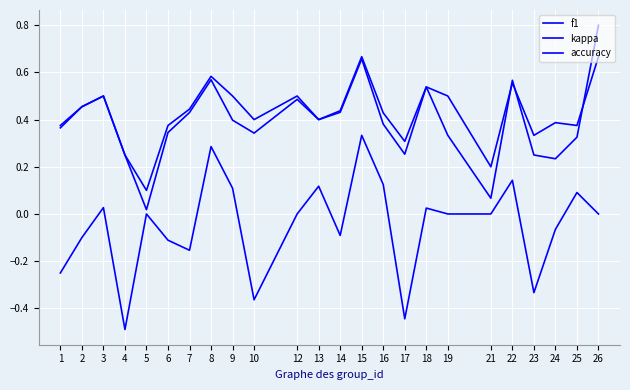

Between 15 and 23, which is larger?

15